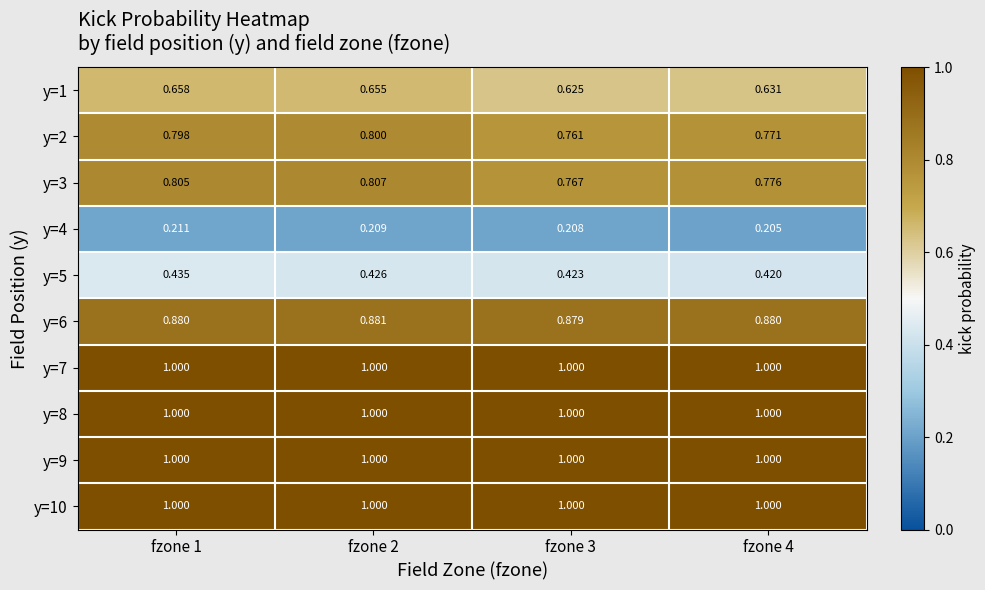

Is the value of y=2 at fzone 2 greater than the value of y=10 at fzone 3?

No